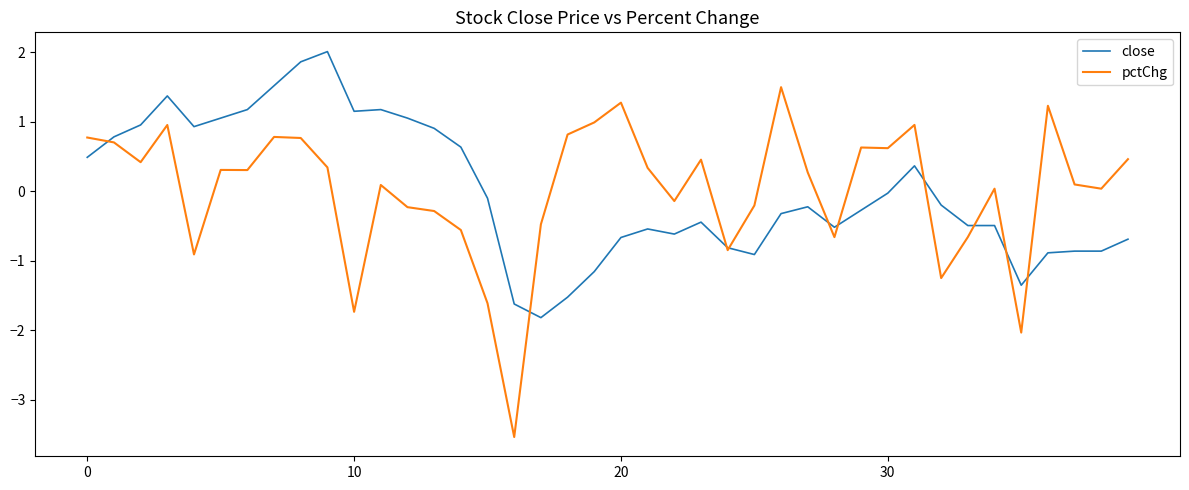

Which series has the widest spread of values?

pctChg